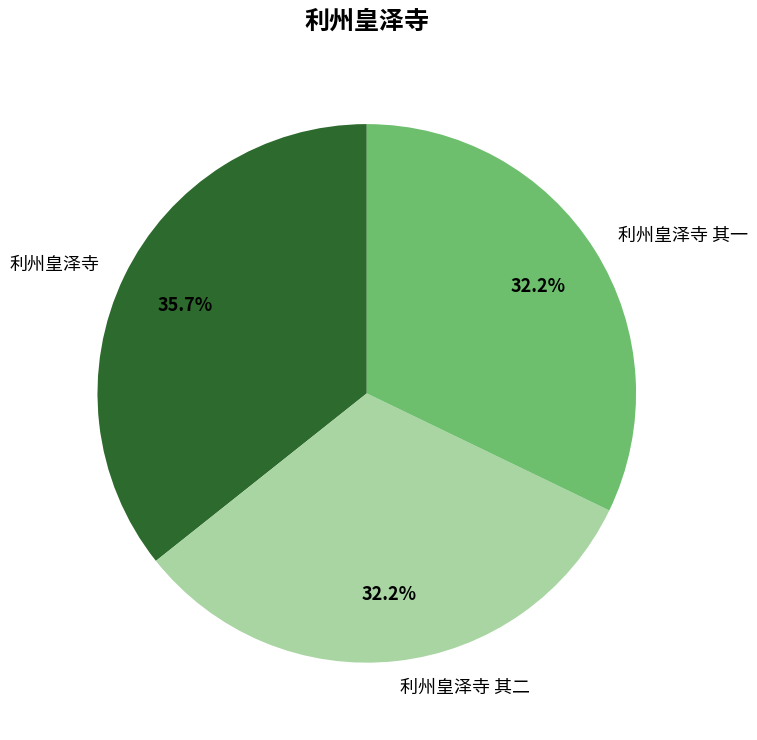

Is it true that 利州皇泽寺 is 36% of the pie?

True